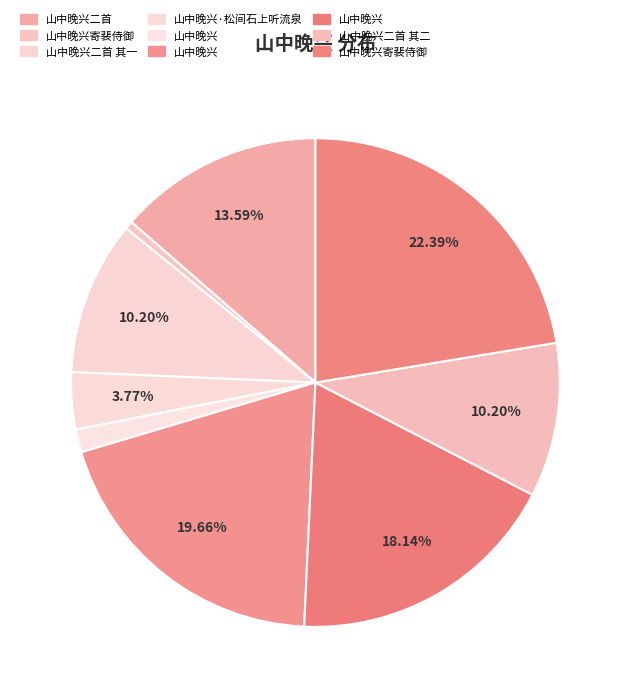

Count the number of slices in the pie.

9